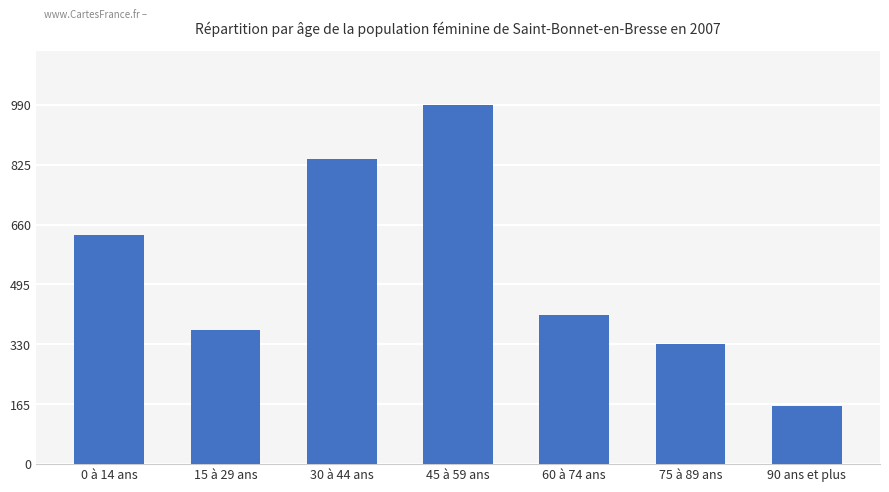

What position from the left is 75 à 89 ans?

6